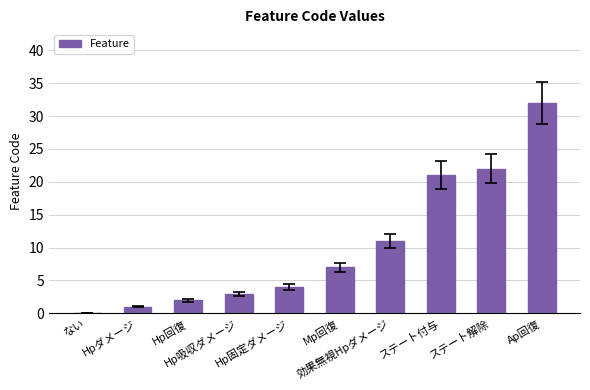

What is the maximum value shown in the chart?

32